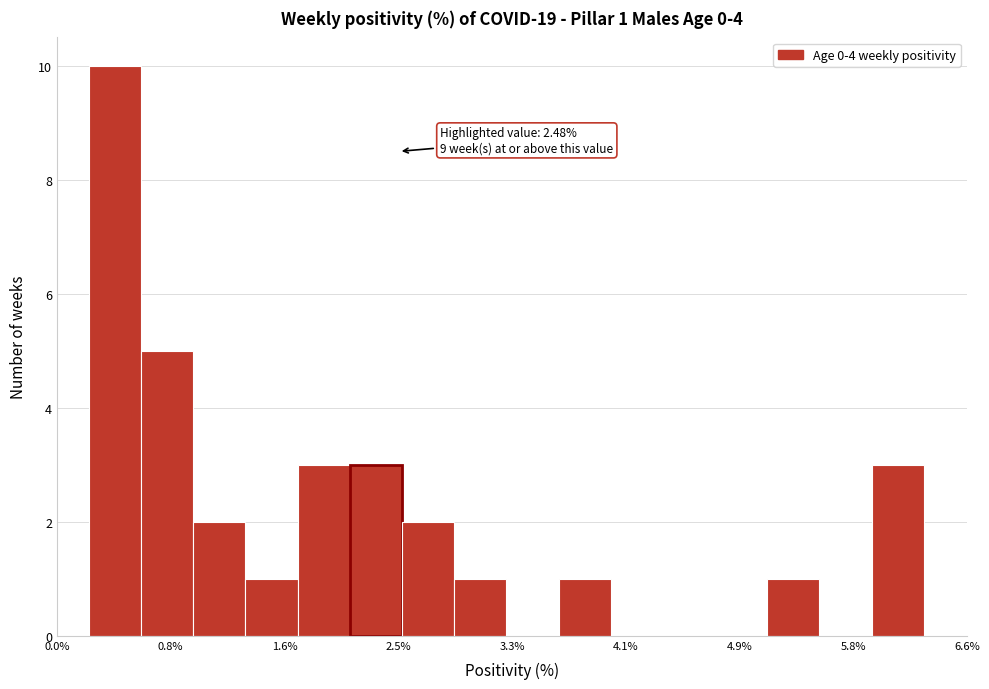

Around what value on the x-axis is the tallest bar? Give the approximate position of its centre, as read against the axis.

0.4